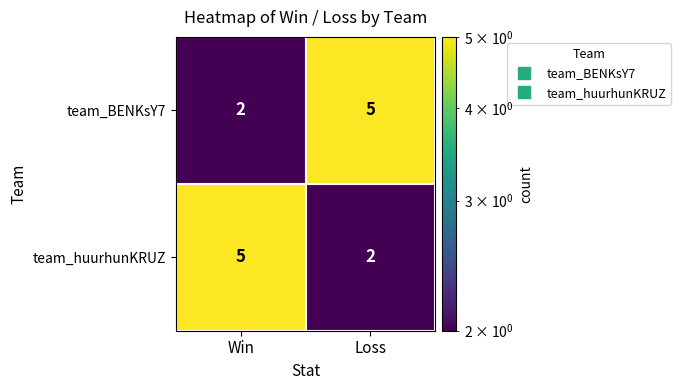

At which label does team_huurhunKRUZ reach its peak?

Win